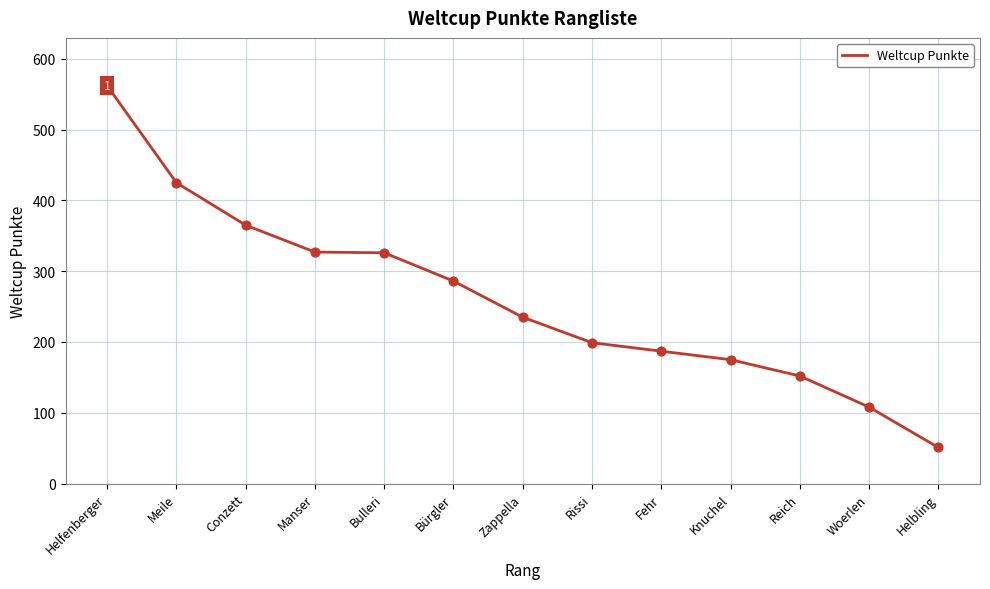

Approximately how many times larger is the value at Bürgler compared to Knuchel?

1.6